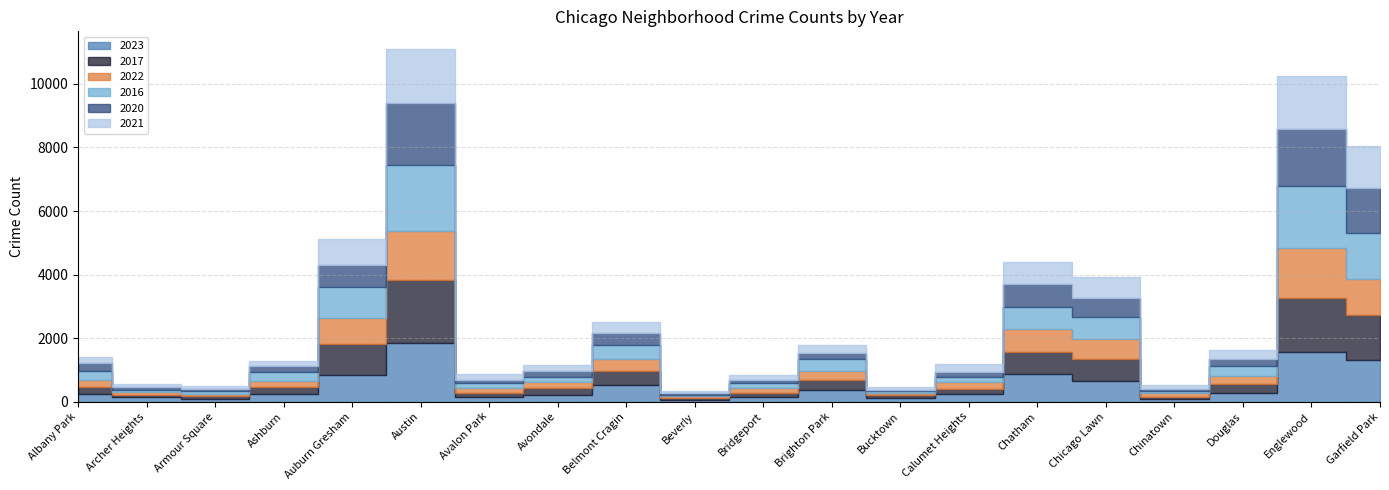

Reading left to right, what are all the values shown in this chart?

2023: Albany Park=232	Archer Heights=132	Armour Square=87	Ashburn=228	Auburn Gresham=825	Austin=1848	Avalon Park=144	Avondale=208	Belmont Cragin=536	Beverly=56	Bridgeport=153	Brighton Park=361	Bucktown=112	Calumet Heights=236	Chatham=856	Chicago Lawn=633	Chinatown=84	Douglas=262	Englewood=1551	Garfield Park=1313
2017: Albany Park=235	Archer Heights=69	Armour Square=87	Ashburn=233	Auburn Gresham=978	Austin=1972	Avalon Park=142	Avondale=218	Belmont Cragin=420	Beverly=46	Bridgeport=128	Brighton Park=309	Bucktown=85	Calumet Heights=162	Chatham=711	Chicago Lawn=695	Chinatown=63	Douglas=285	Englewood=1726	Garfield Park=1401
2022: Albany Park=216	Archer Heights=102	Armour Square=77	Ashburn=188	Auburn Gresham=819	Austin=1542	Avalon Park=136	Avondale=190	Belmont Cragin=389	Beverly=66	Bridgeport=143	Brighton Park=299	Bucktown=75	Calumet Heights=206	Chatham=731	Chicago Lawn=641	Chinatown=116	Douglas=253	Englewood=1556	Garfield Park=1147
2016: Albany Park=282	Archer Heights=65	Armour Square=83	Ashburn=276	Auburn Gresham=983	Austin=2086	Avalon Park=151	Avondale=172	Belmont Cragin=451	Beverly=40	Bridgeport=147	Brighton Park=363	Bucktown=55	Calumet Heights=157	Chatham=686	Chicago Lawn=690	Chinatown=84	Douglas=308	Englewood=1948	Garfield Park=1448
2020: Albany Park=246	Archer Heights=78	Armour Square=70	Ashburn=193	Auburn Gresham=708	Austin=1959	Avalon Park=113	Avondale=188	Belmont Cragin=364	Beverly=62	Bridgeport=124	Brighton Park=203	Bucktown=41	Calumet Heights=185	Chatham=703	Chicago Lawn=618	Chinatown=63	Douglas=242	Englewood=1801	Garfield Park=1427
2021: Albany Park=203	Archer Heights=94	Armour Square=79	Ashburn=171	Auburn Gresham=811	Austin=1694	Avalon Park=168	Avondale=174	Belmont Cragin=346	Beverly=49	Bridgeport=134	Brighton Park=251	Bucktown=77	Calumet Heights=231	Chatham=722	Chicago Lawn=661	Chinatown=103	Douglas=262	Englewood=1660	Garfield Park=1302